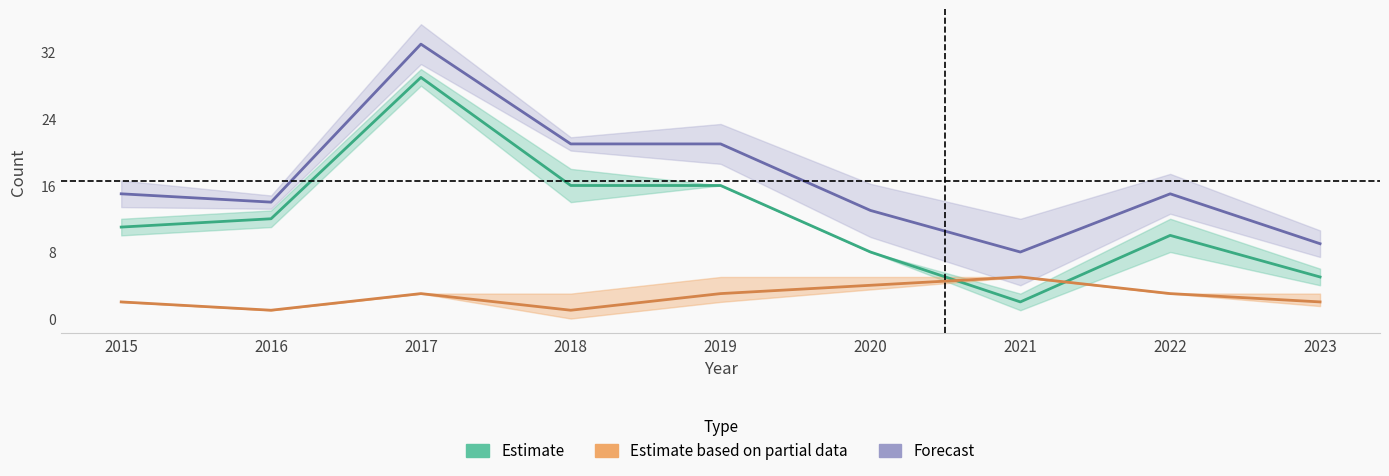

True or false: Estimate has a value of 29 at 2017.

True